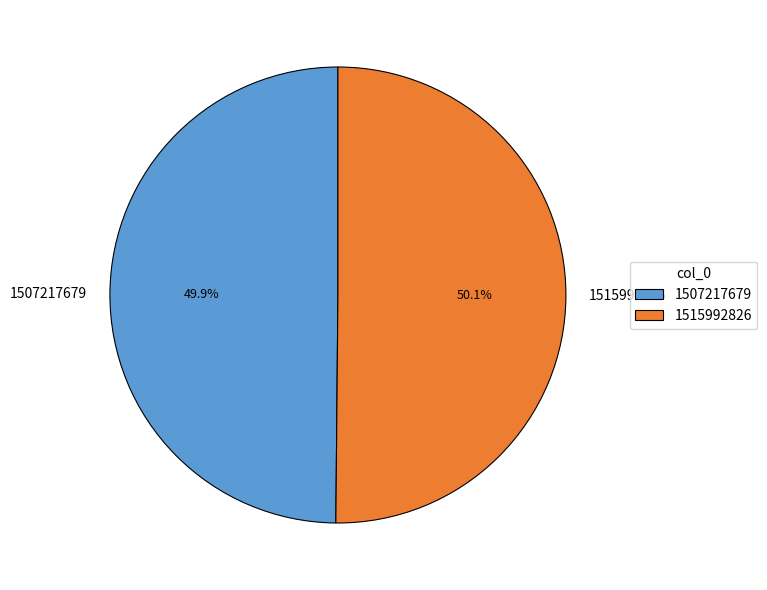

Is there a majority slice in this chart?

Yes